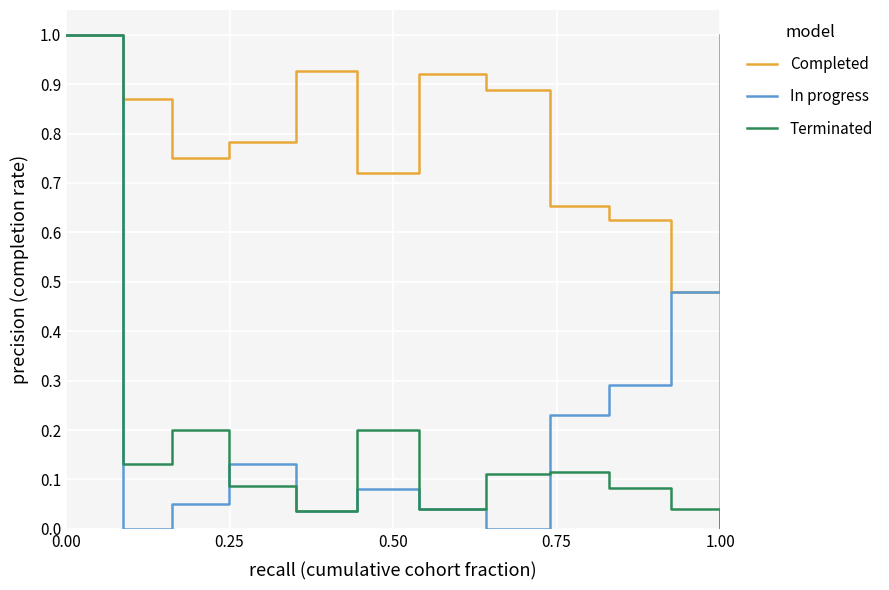

Which series has the largest total across all categories?

Completed